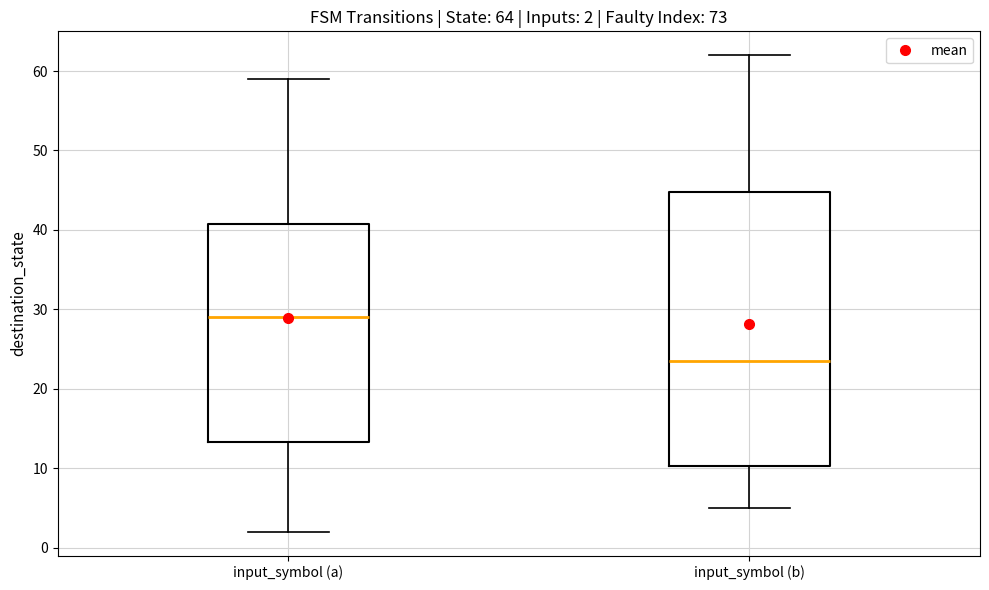

Comparing the boxes themselves (not the whiskers), which one is the tallest?

input_symbol (b)